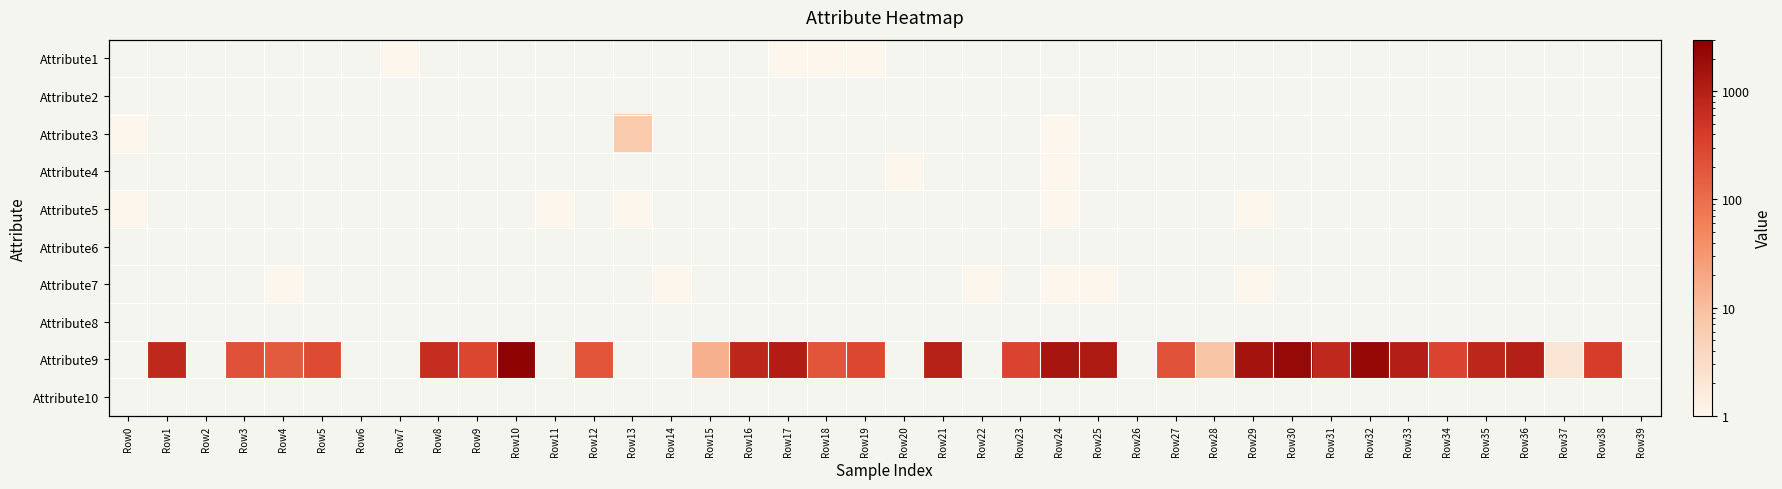

What is the maximum value shown in the chart?

2645.0